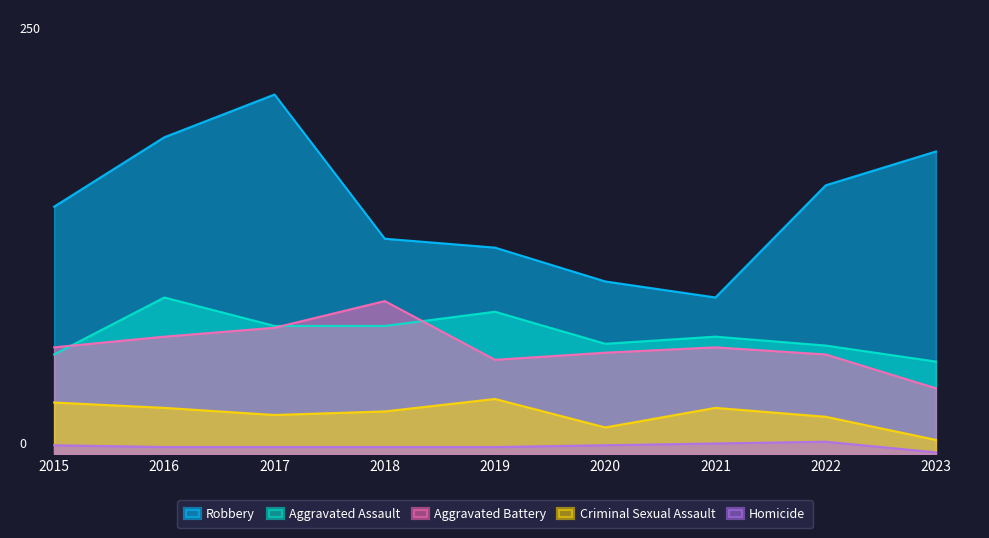

List the labels in order of Aggravated Assault value, largest first.

2016, 2019, 2017, 2018, 2021, 2020, 2022, 2015, 2023